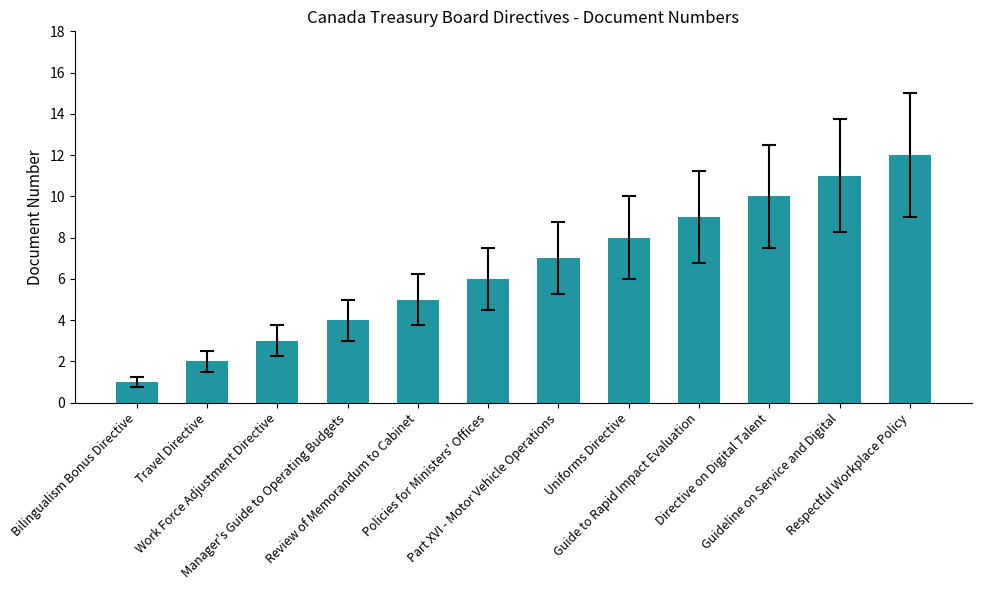

Which category has the highest value across all series?

Respectful Workplace Policy